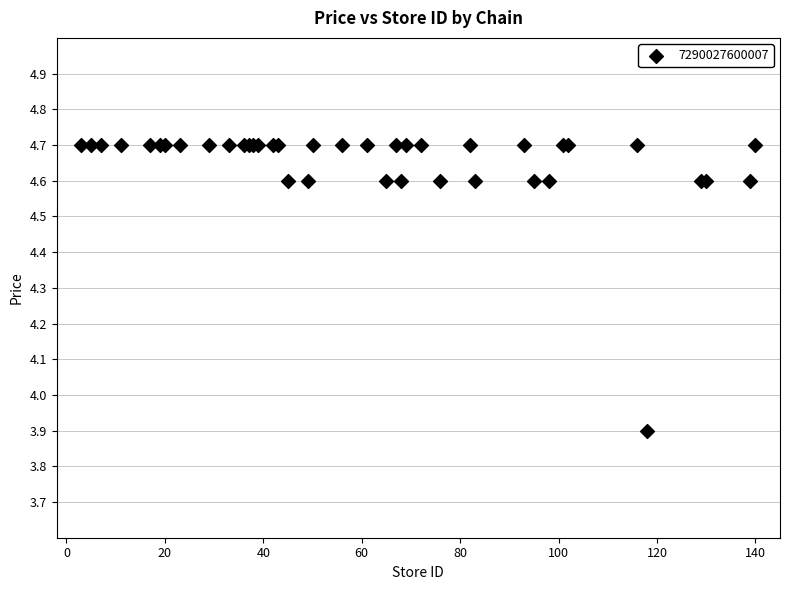

What Y value in the scatter plot is closest to 4?

3.9